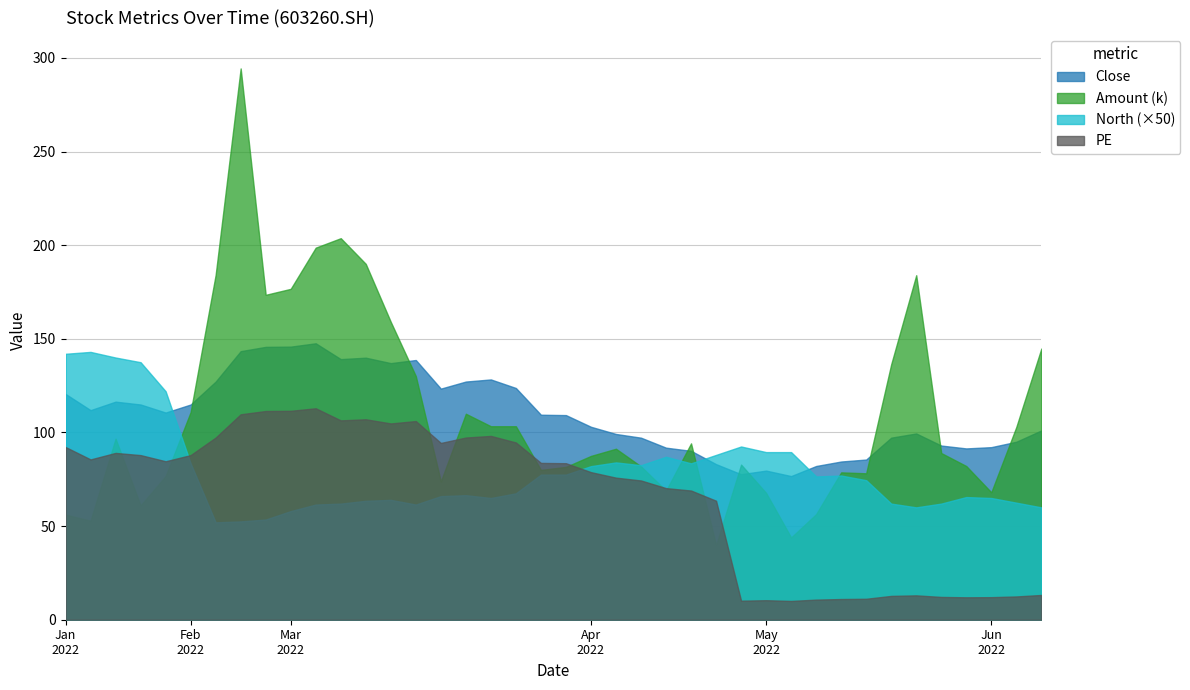

At which label is Close closest to 112?

20220111